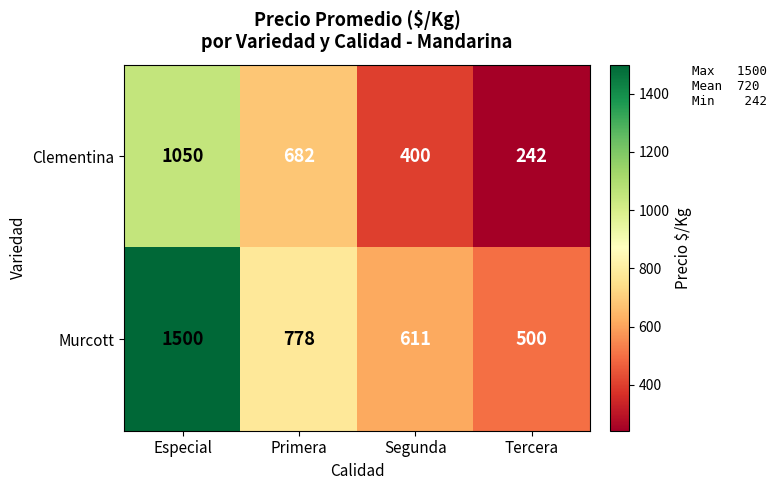

What is the minimum value shown in the chart?

242